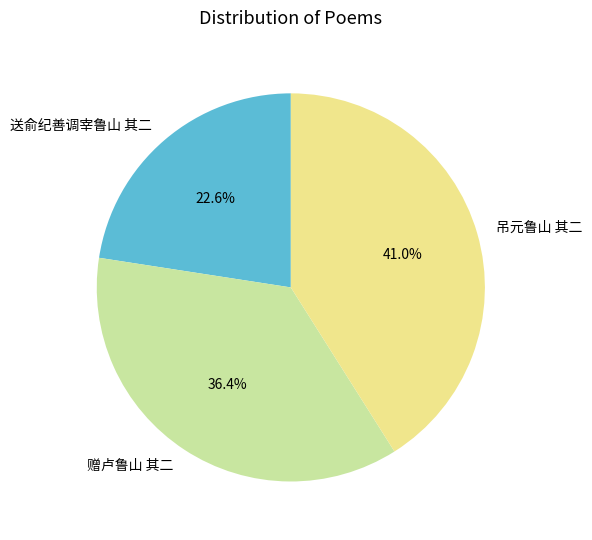

Which has a higher value, 吊元鲁山 其二 or 赠卢鲁山 其二?

吊元鲁山 其二